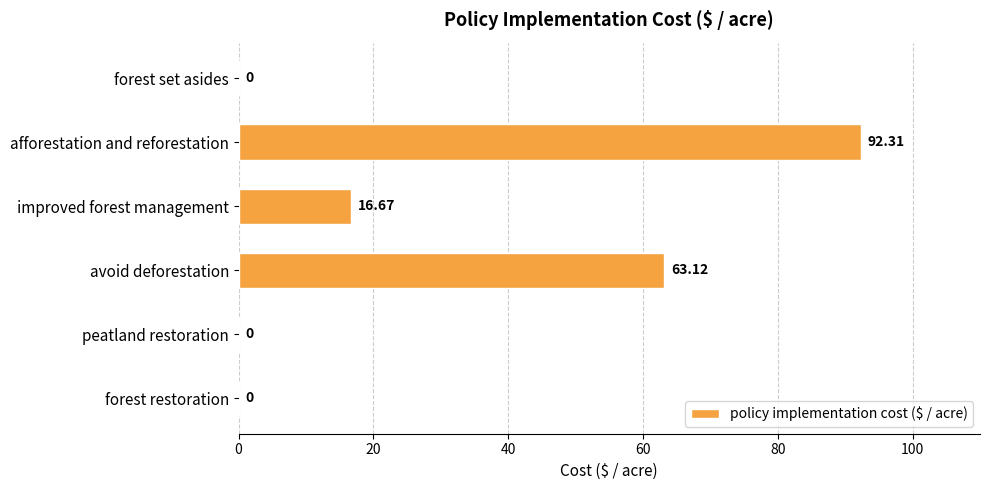

At which category does the chart reach its peak across all series?

afforestation and reforestation